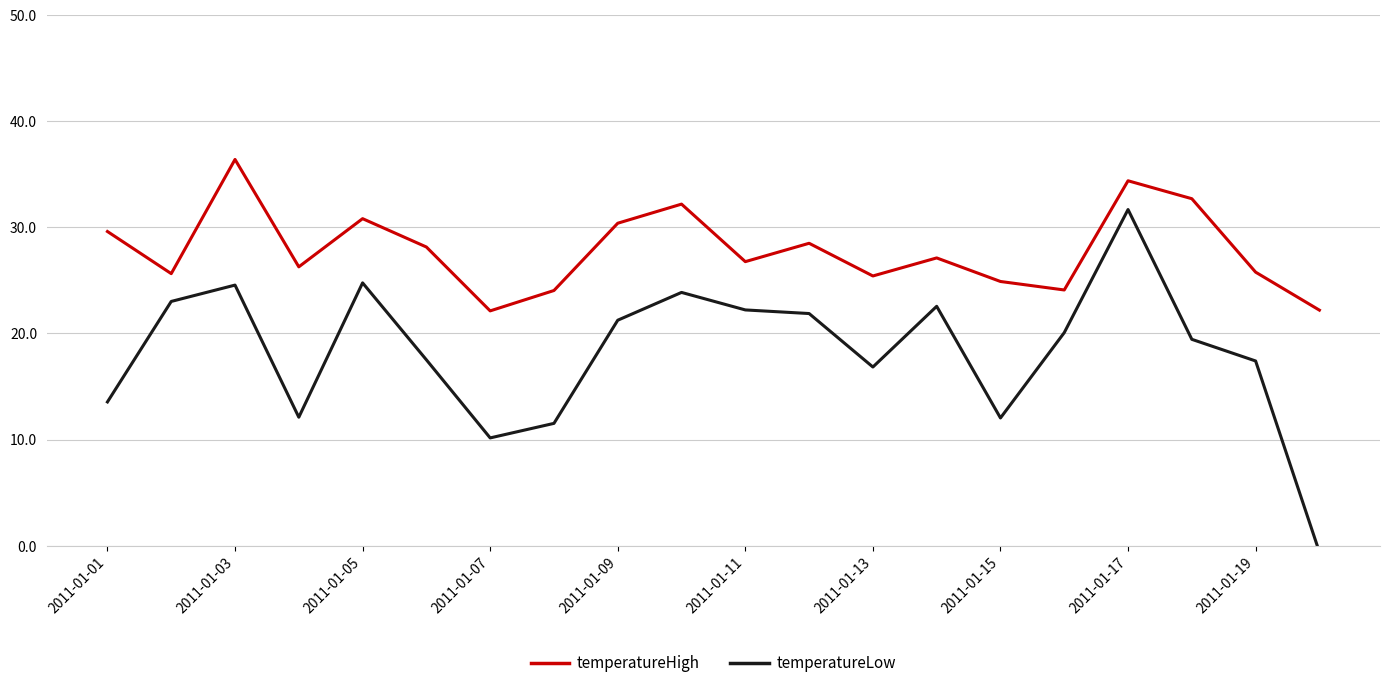

At which label does temperatureHigh reach its peak?

2011-01-03